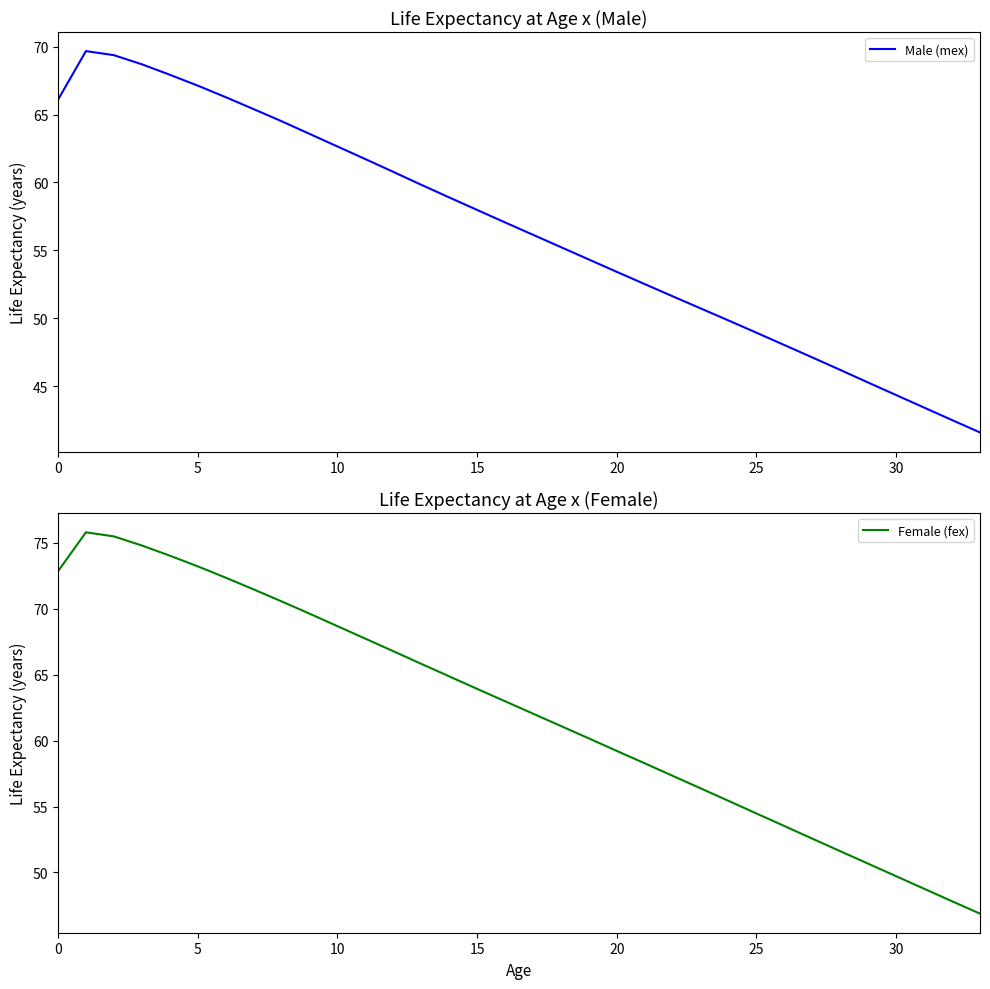

What is the lowest value of the Female (fex) series?

46.9